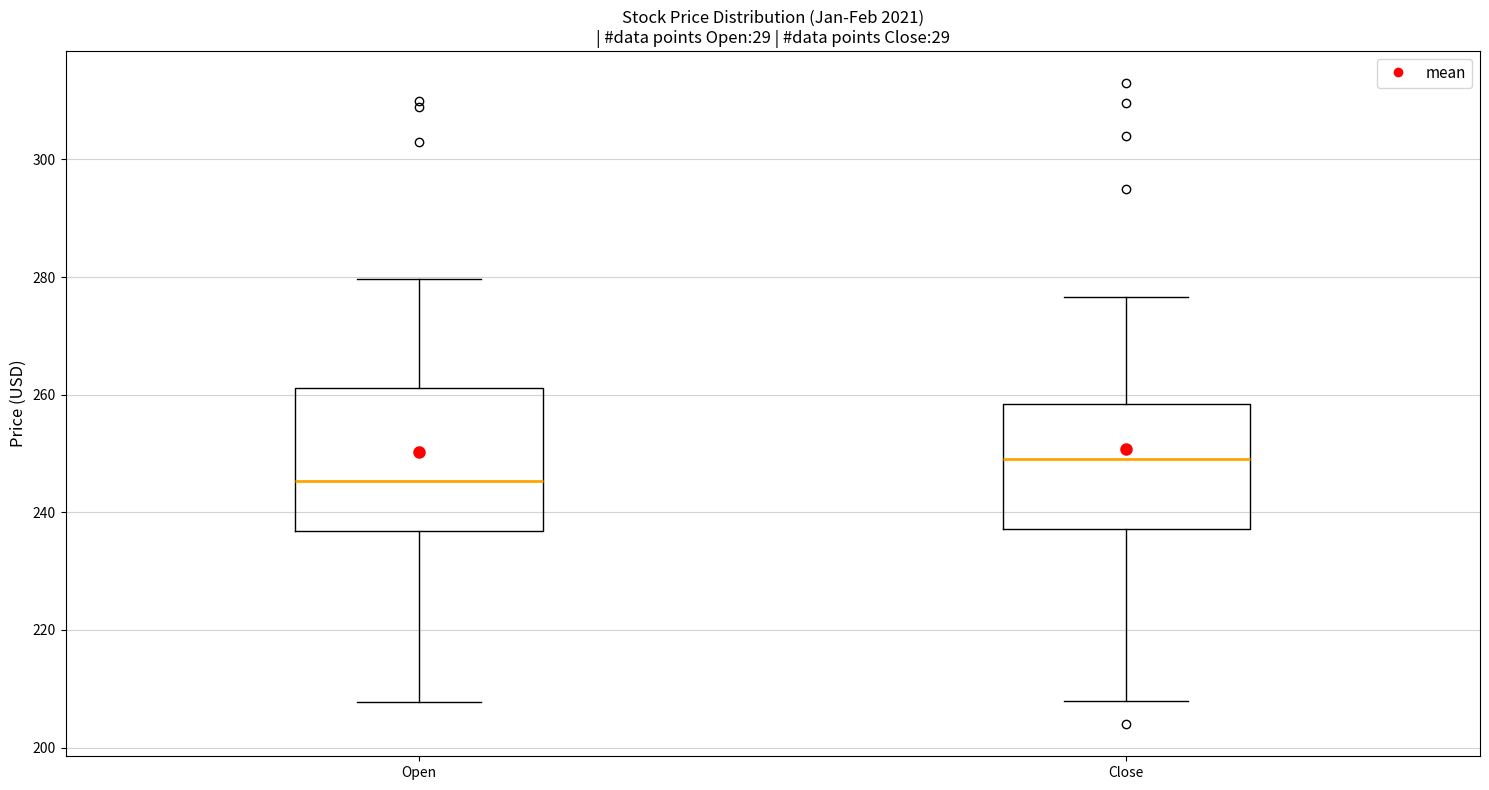

Reading left to right, read every box against the y-axis: the position of its median line, the range the box covers, and the ends of its whiskers. The values are not printed on the chart, so give them approximately, as read against the axis.

Open: median 246, box 236 to 262, whiskers 208 to 280
Close: median 250, box 238 to 258, whiskers 208 to 276